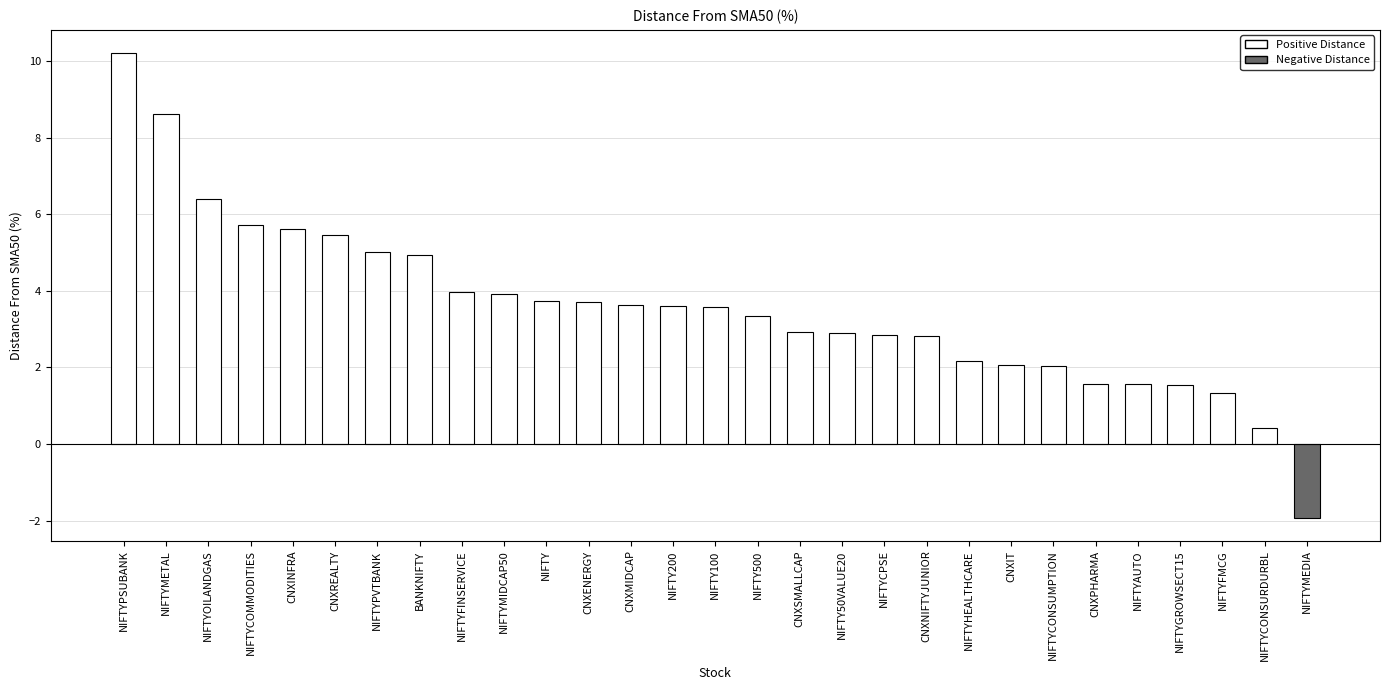

Which label corresponds to the smallest value in the chart?

NIFTYMEDIA